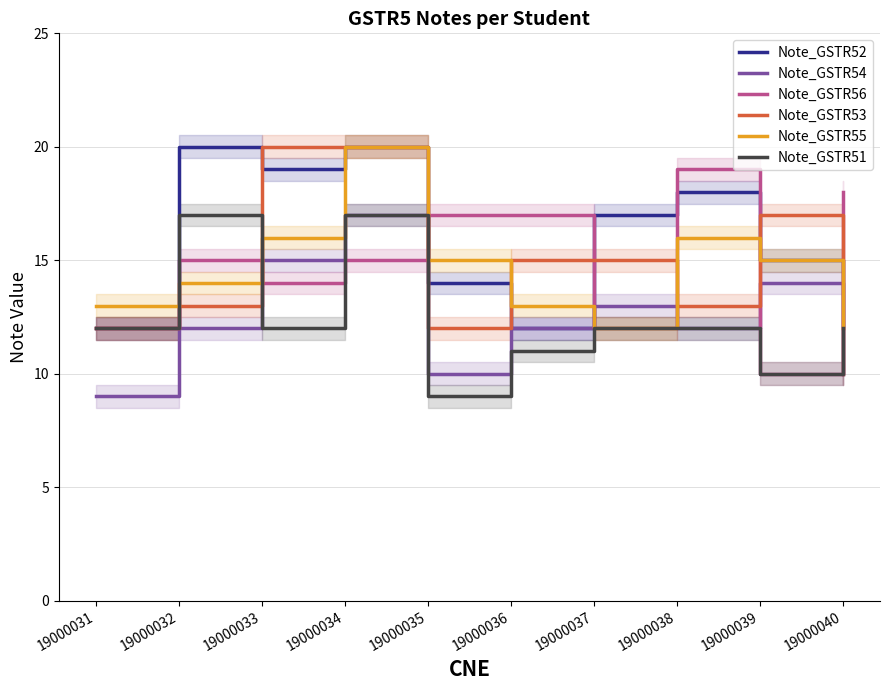

The Note_GSTR56 series shows 12 at 19000037. True or false?

True